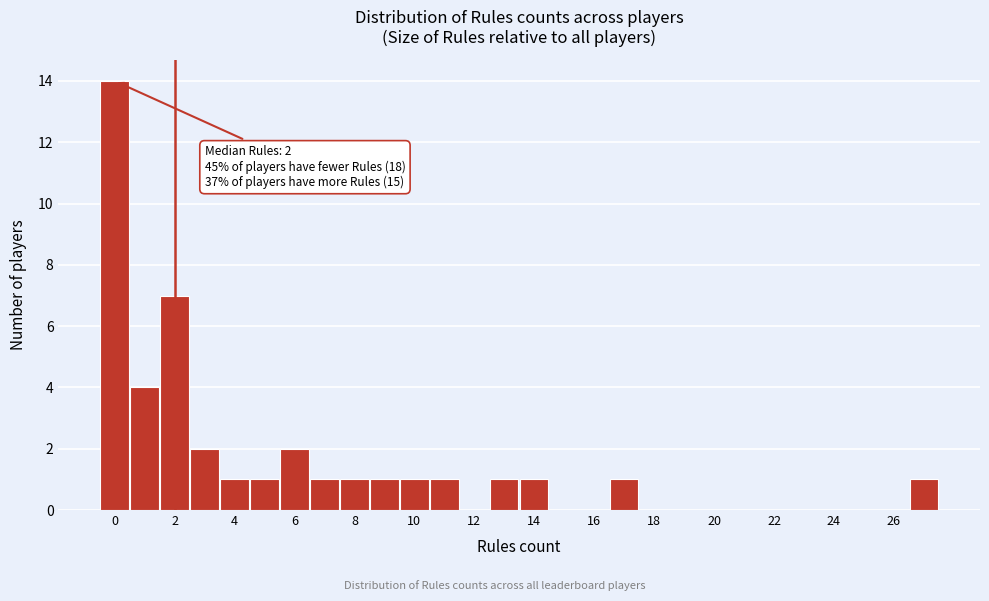

Over which range of the x-axis is the bar tallest?

-0.5 to 0.5